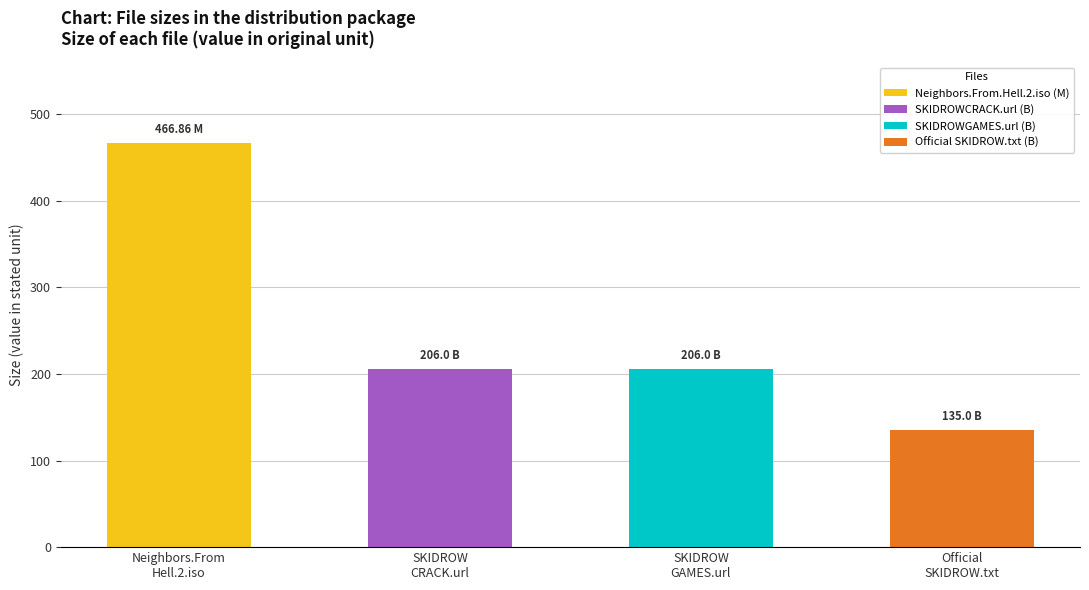

What is the change in value from SKIDROW GAMES.url to Official SKIDROW.txt?

-71.0